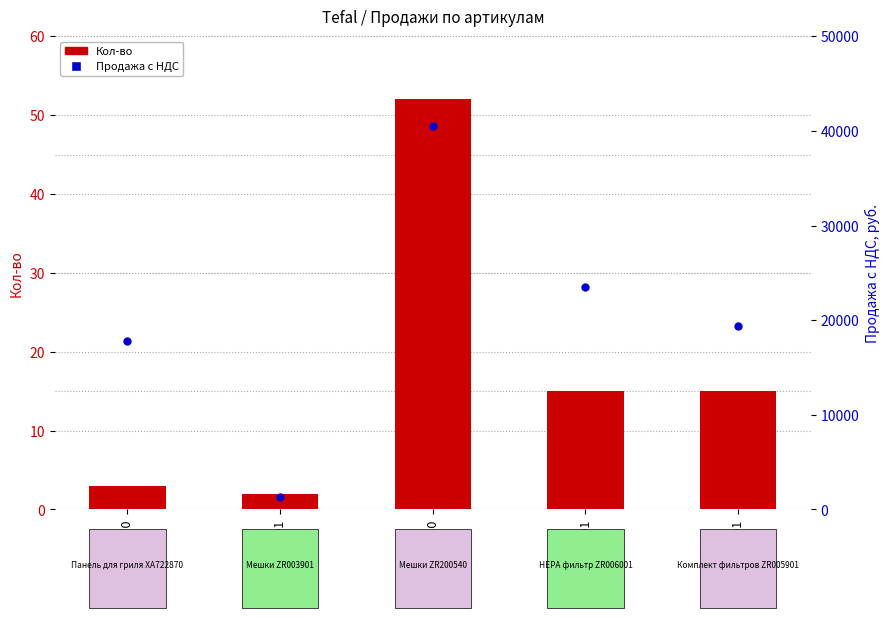

Which series contains the highest Y value?

Продажа с НДС